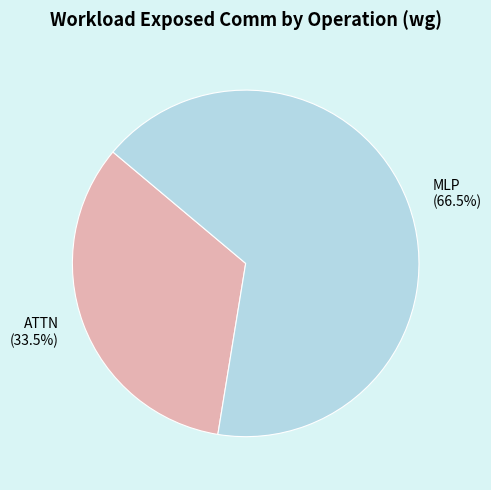

Rank the categories by value from highest to lowest.

MLP, ATTN